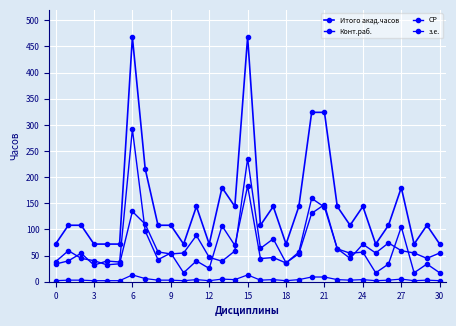

At which category is the sum across all series the highest?

6